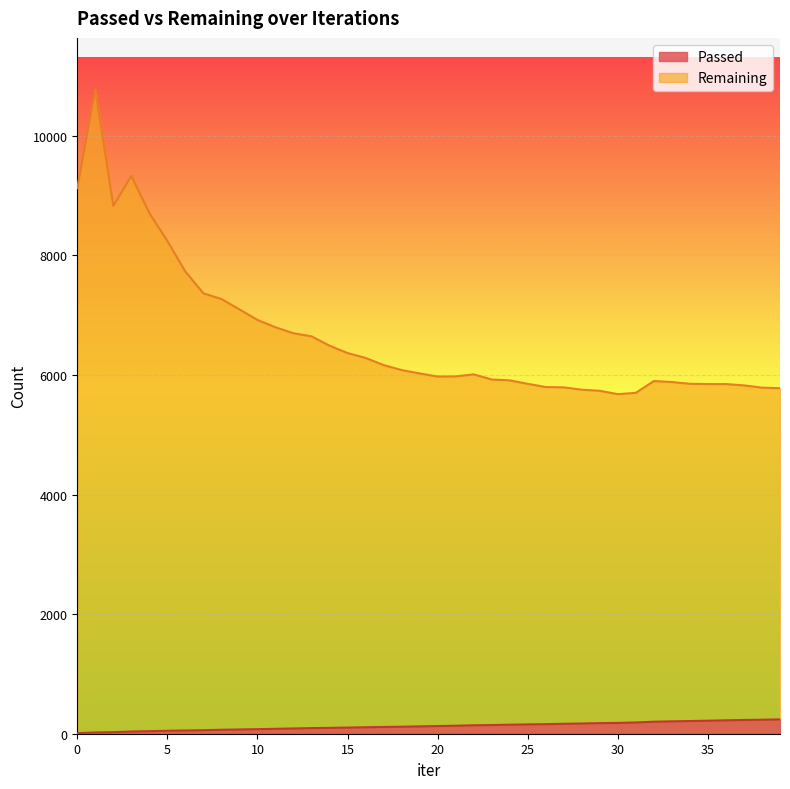

List the labels in order of Remaining value, largest first.

1, 3, 0, 2, 4, 5, 6, 7, 8, 9, 10, 11, 12, 13, 14, 15, 16, 17, 18, 19, 22, 21, 20, 23, 24, 32, 33, 34, 25, 35, 36, 37, 26, 27, 38, 39, 28, 29, 31, 30